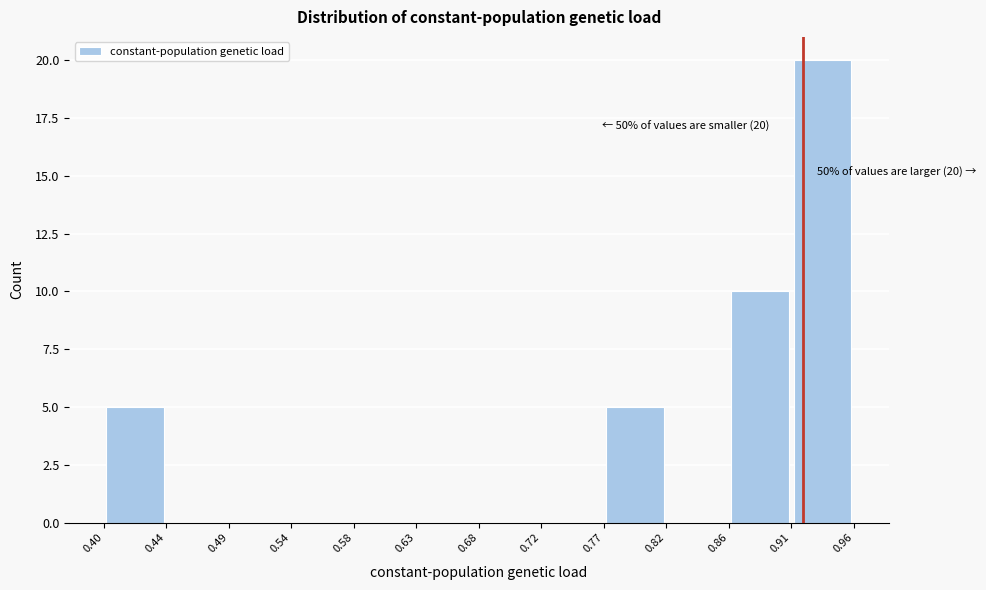

Over which range of the x-axis is the bar tallest?

0.91 to 0.96